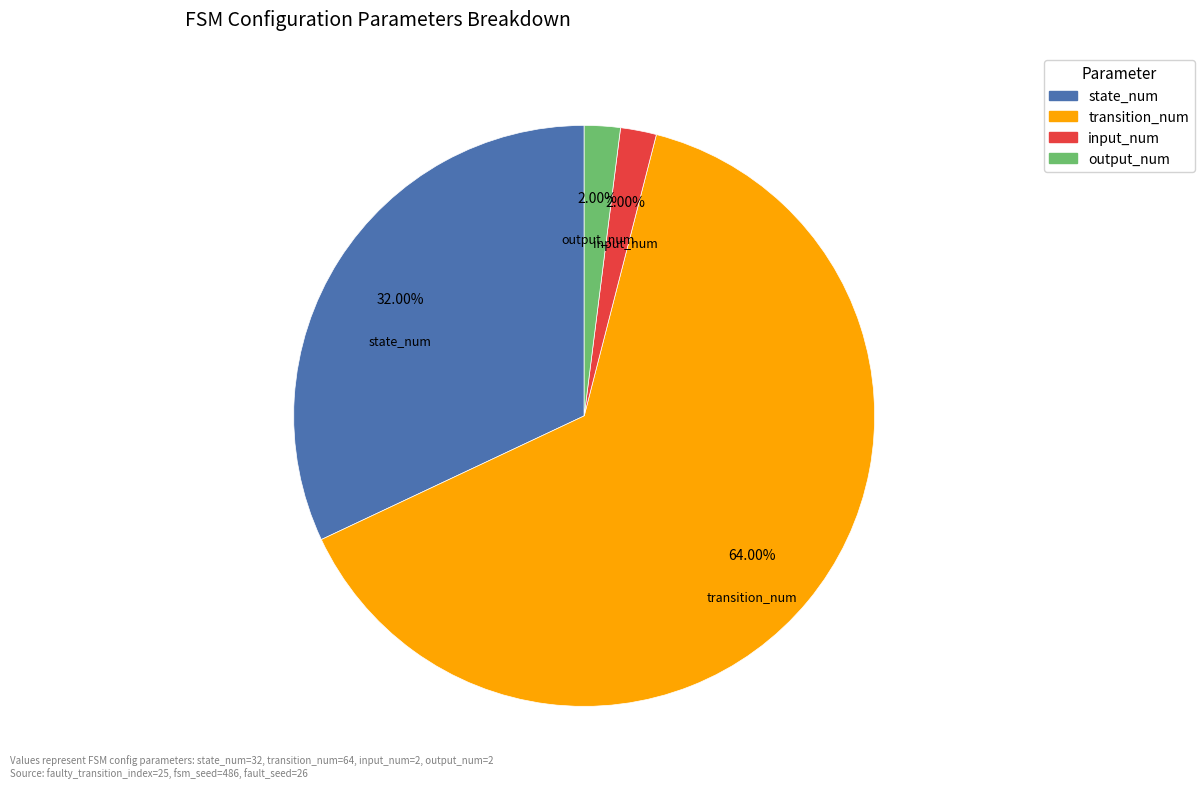

How many slices are in this pie chart?

4